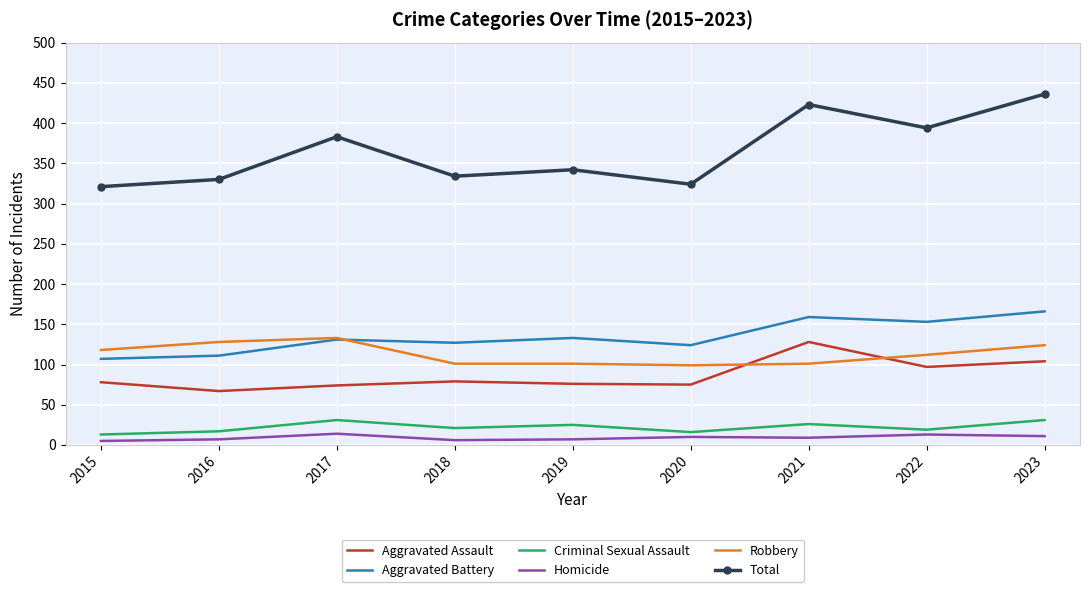

Which label corresponds to the largest value in the chart?

2023